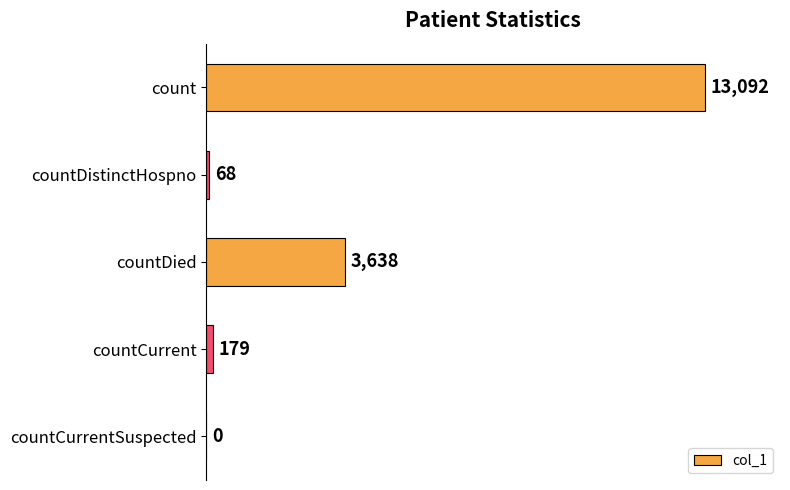

What is the maximum value shown in the chart?

13092